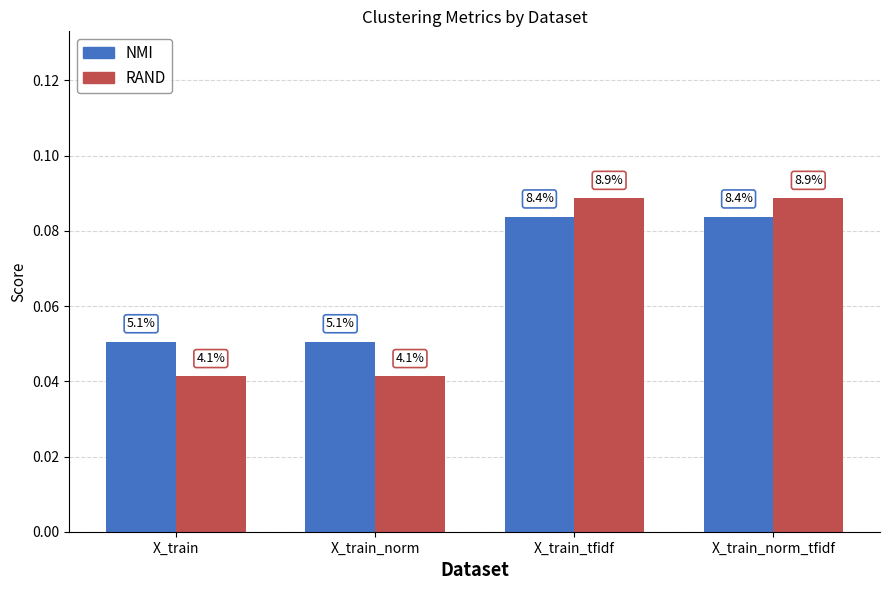

How many bars are there in total?

8